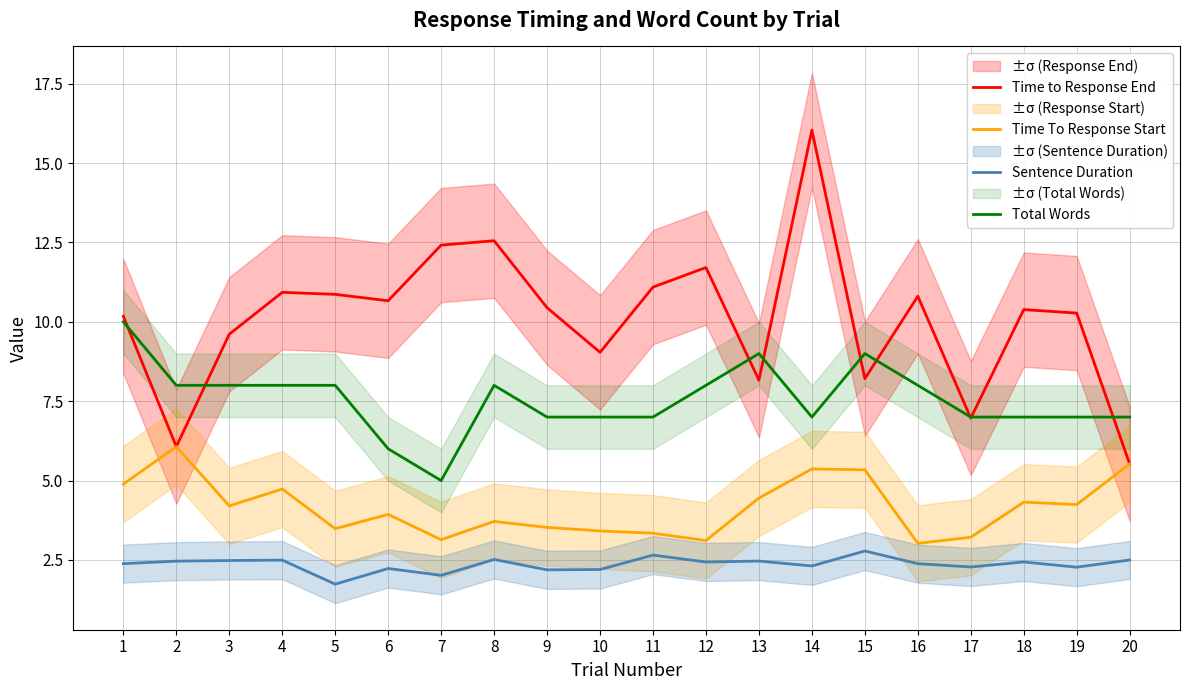

In Time to Response End, how many points are higher than both neighbors (excluding endpoints)?

6